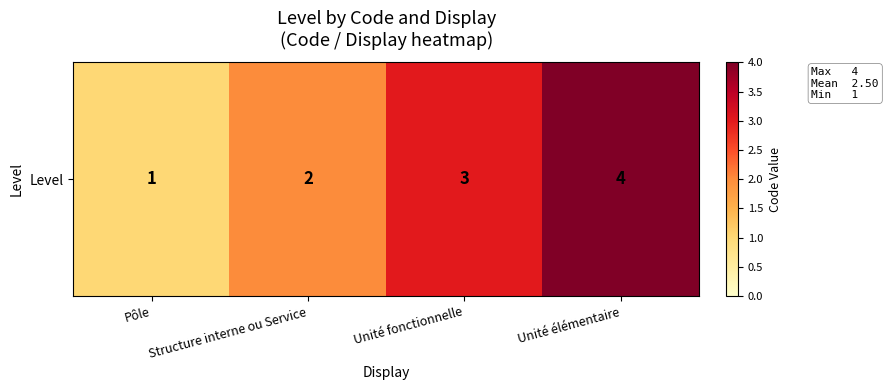

What is the difference between the maximum and minimum values?

3